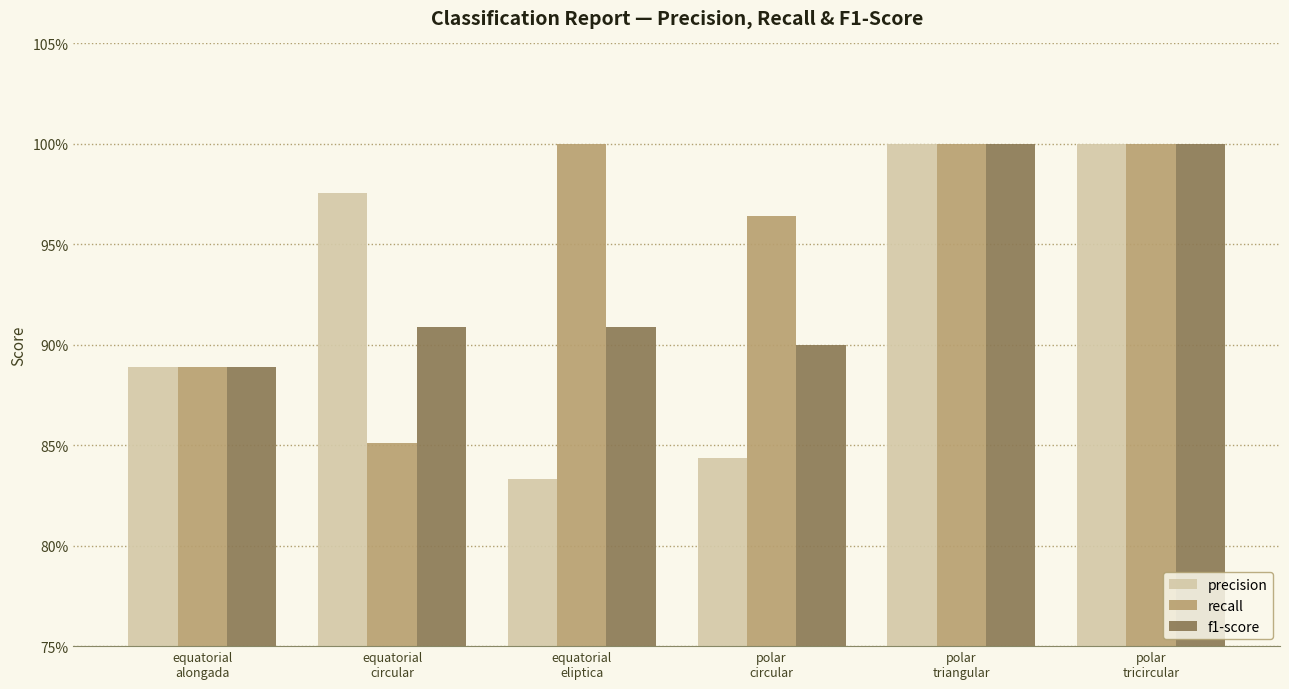

Rank the series by their maximum value, from lowest to highest.

precision, recall, f1-score